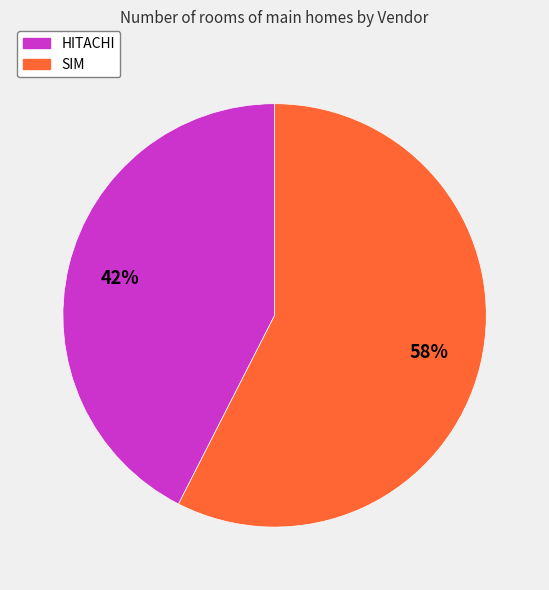

Rank the categories by value from lowest to highest.

HITACHI, SIM